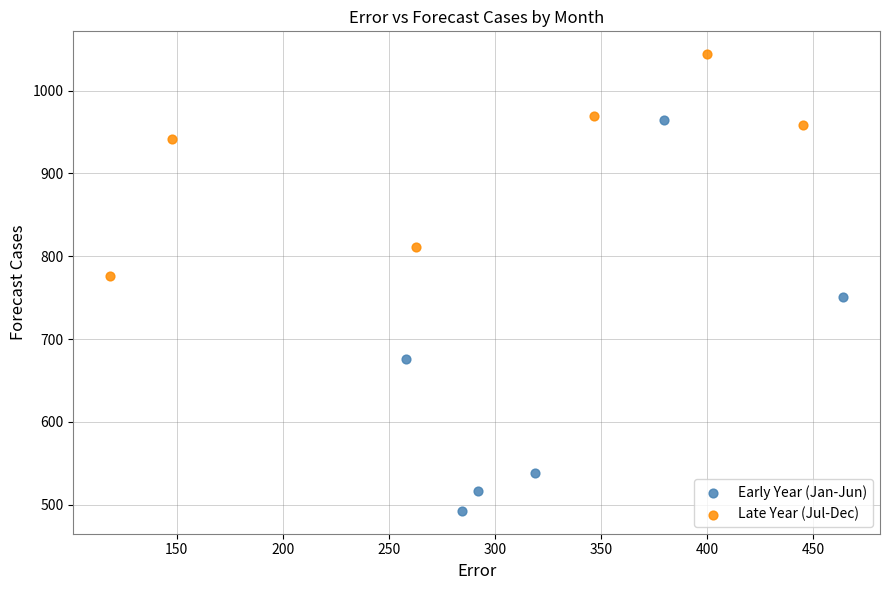

Which series has the widest spread of Y values?

Early Year (Jan-Jun)